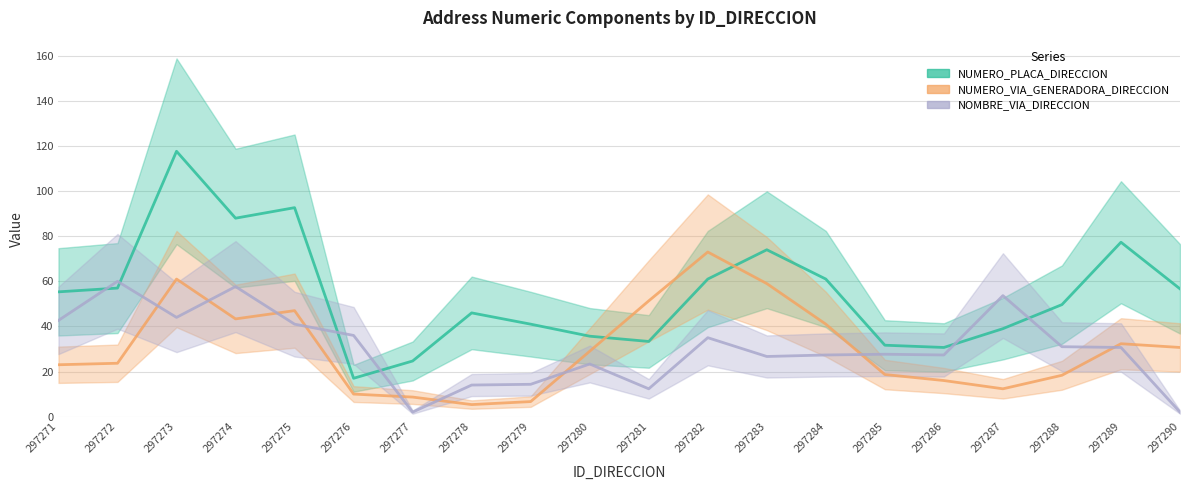

What is the minimum value shown in the chart?

2.0